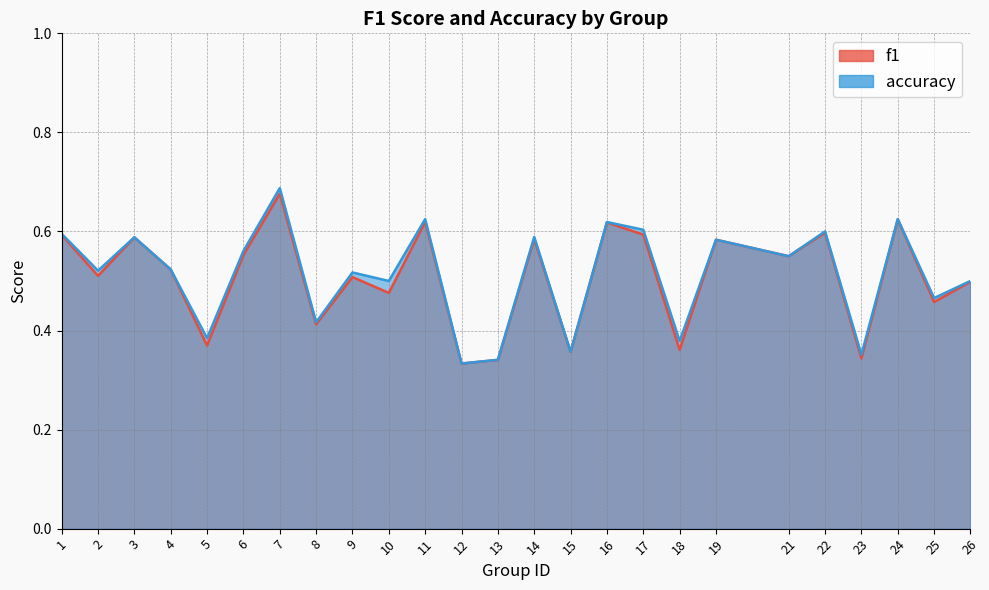

Reading left to right, list all the values displayed in this chart.

f1: 1=0.6	2=0.5	3=0.6	4=0.5	5=0.4	6=0.6	7=0.7	8=0.4	9=0.5	10=0.5	11=0.6	12=0.3	13=0.3	14=0.6	15=0.4	16=0.6	17=0.6	18=0.4	19=0.6	21=0.6	22=0.6	23=0.3	24=0.6	25=0.5	26=0.5
accuracy: 1=0.6	2=0.5	3=0.6	4=0.5	5=0.4	6=0.6	7=0.7	8=0.4	9=0.5	10=0.5	11=0.6	12=0.3	13=0.3	14=0.6	15=0.4	16=0.6	17=0.6	18=0.4	19=0.6	21=0.6	22=0.6	23=0.4	24=0.6	25=0.5	26=0.5